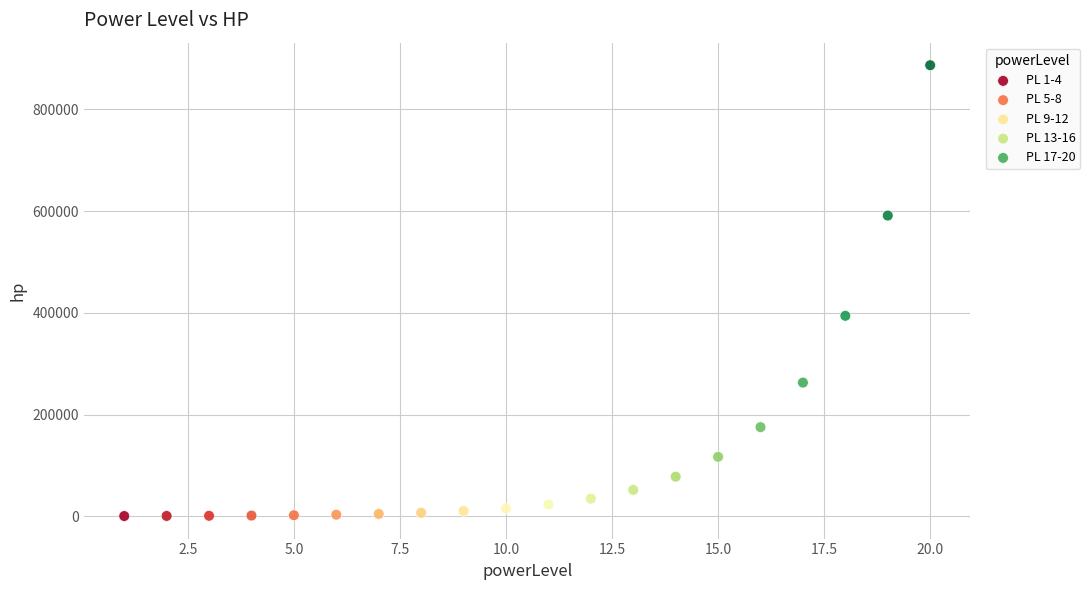

Which series has the widest spread of Y values?

PL 17-20